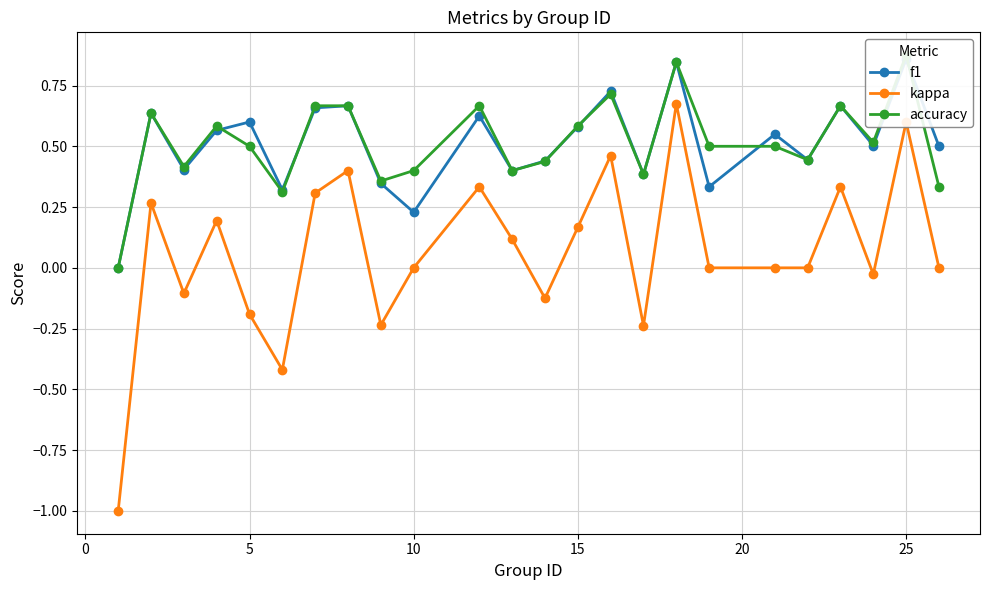

Reading right to left, transcribe all the data shown in this chart.

f1: 0.5	0.9	0.5	0.7	0.4	0.5	0.3	0.8	0.4	0.7	0.6	0.4	0.4	0.6	0.2	0.3	0.7	0.7	0.3	0.6	0.6	0.4	0.6	0.0
kappa: 0.0	0.6	-0.0	0.3	0.0	0.0	0.0	0.7	-0.2	0.5	0.2	-0.1	0.1	0.3	0.0	-0.2	0.4	0.3	-0.4	-0.2	0.2	-0.1	0.3	-1.0
accuracy: 0.3	0.9	0.5	0.7	0.4	0.5	0.5	0.8	0.4	0.7	0.6	0.4	0.4	0.7	0.4	0.4	0.7	0.7	0.3	0.5	0.6	0.4	0.6	0.0